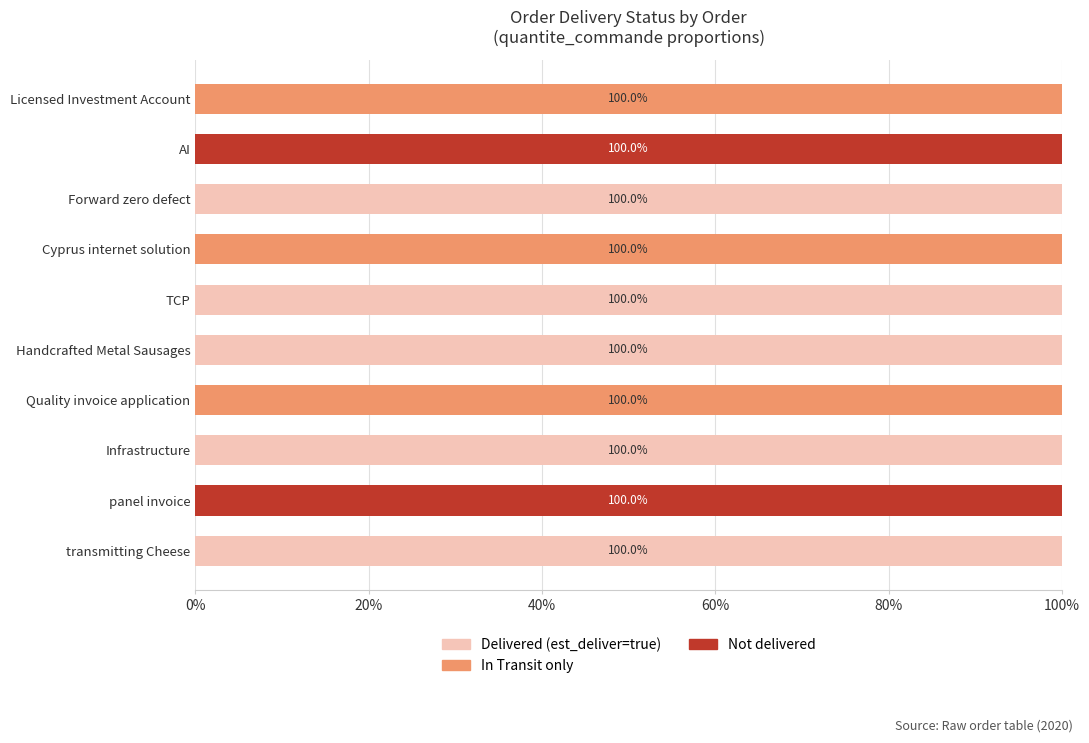

What is the total value across all series at TCP?

100